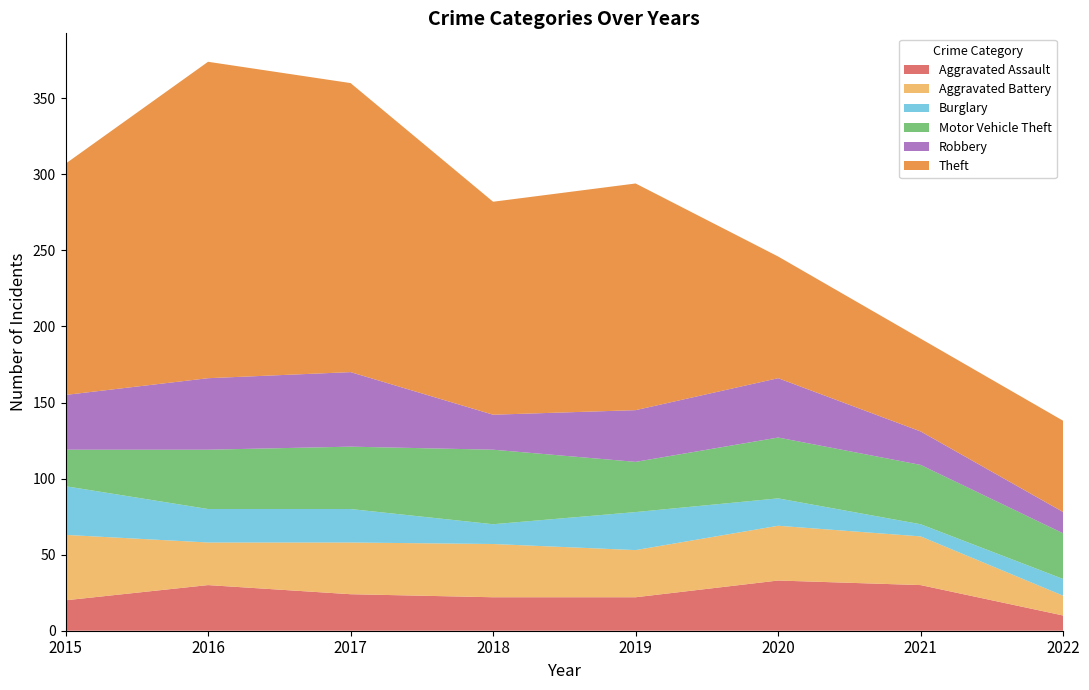

How many lines are shown in the chart?

6